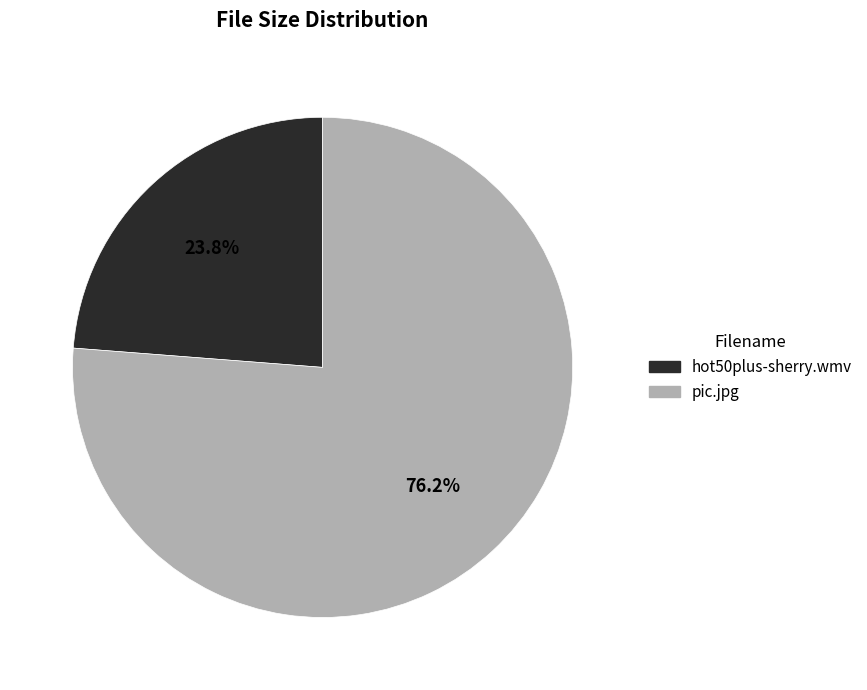

Combined, do pic.jpg and hot50plus-sherry.wmv account for over 50%?

Yes